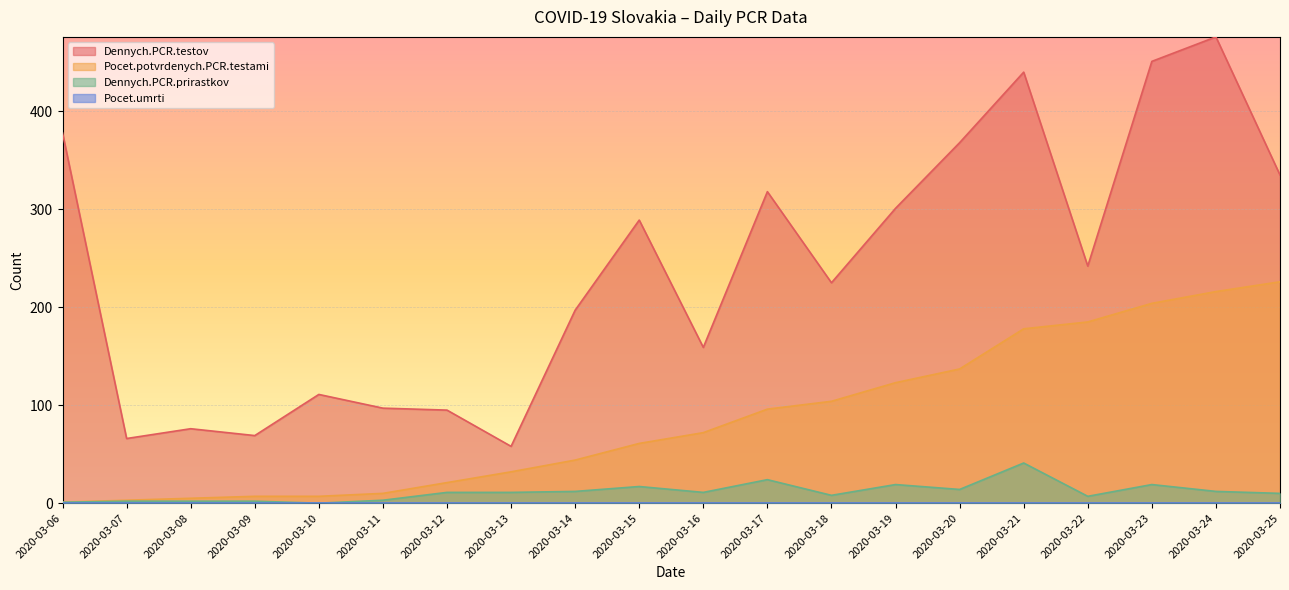

True or false: Dennych.PCR.testov and Pocet.potvrdenych.PCR.testami intersect in this chart.

False